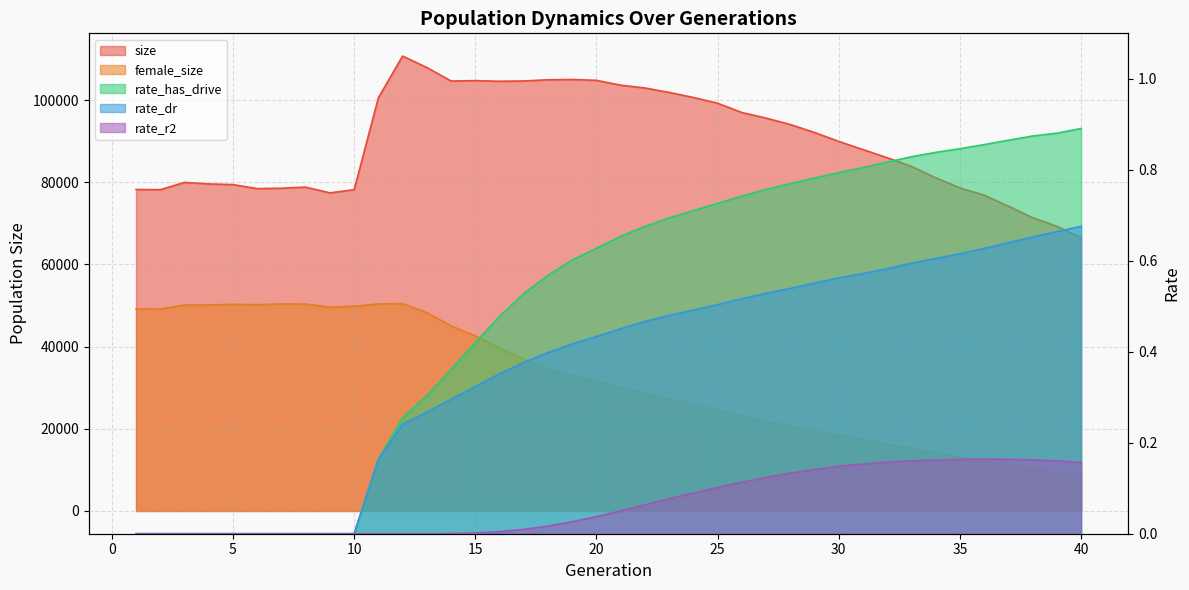

The value of rate_dr at 17 is 0.1. True or false?

False